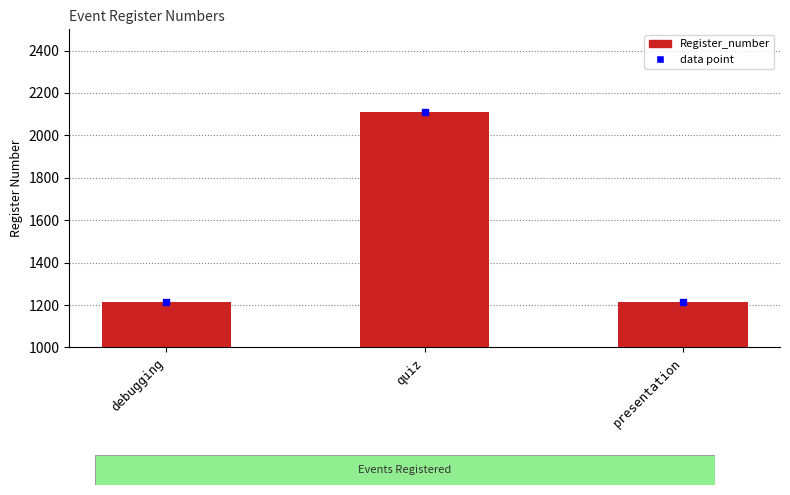

Approximately how many times larger is the value at quiz compared to presentation?

1.7